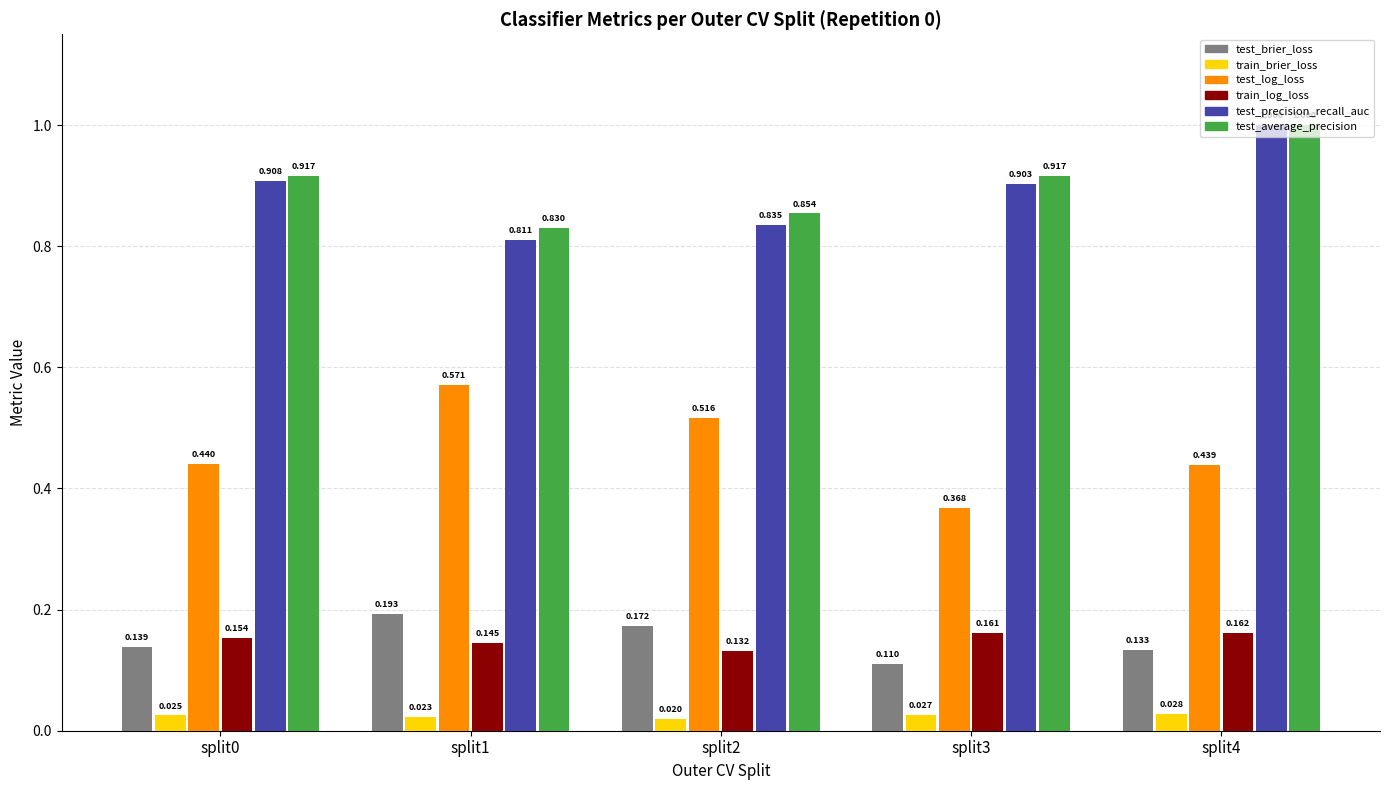

Is the value of test_precision_recall_auc at split3 greater than the value of test_log_loss at split2?

Yes